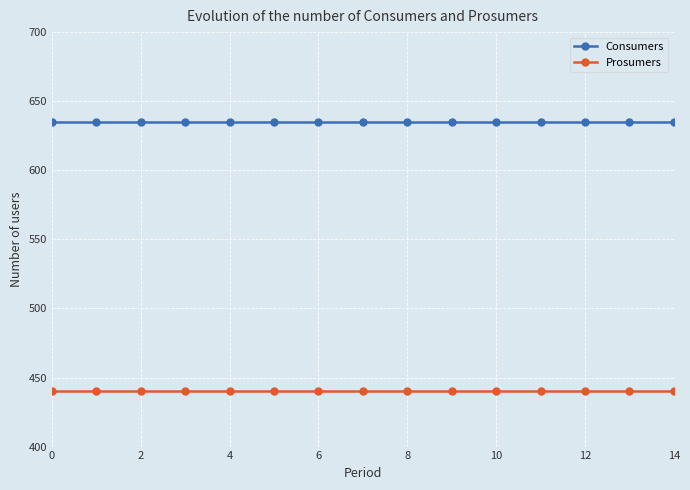

At how many categories does at least one series exceed 582?

15